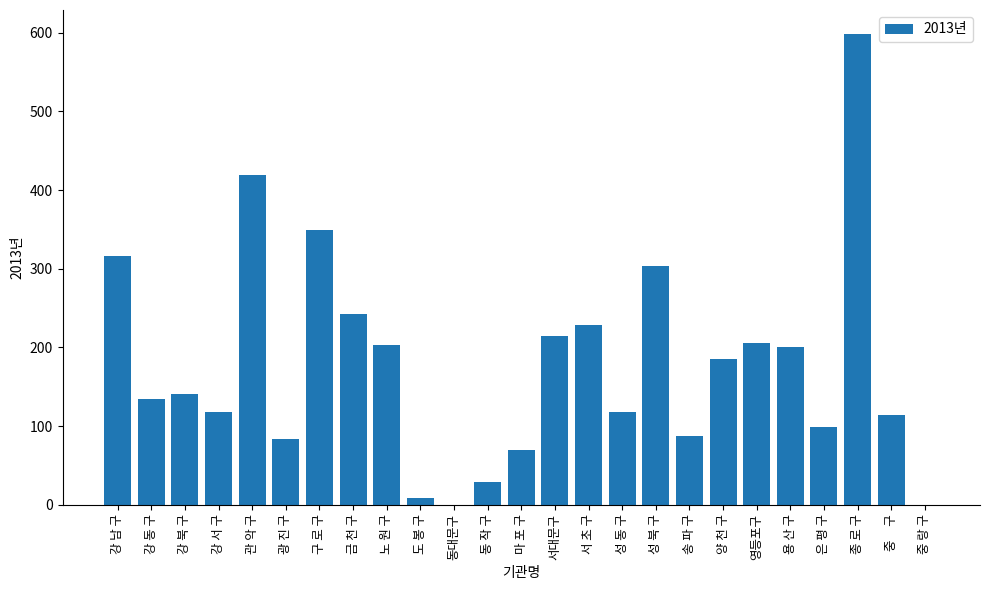

Are the bars horizontal?

No